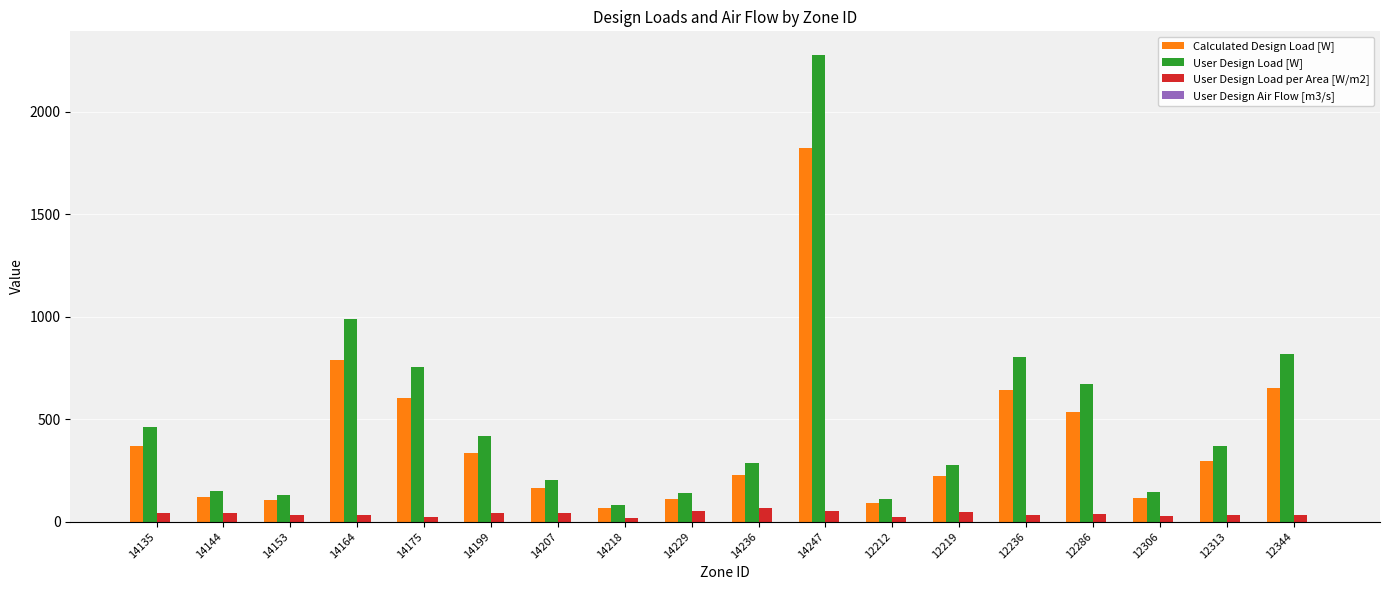

Which series has the largest range (max minus min)?

User Design Load [W]